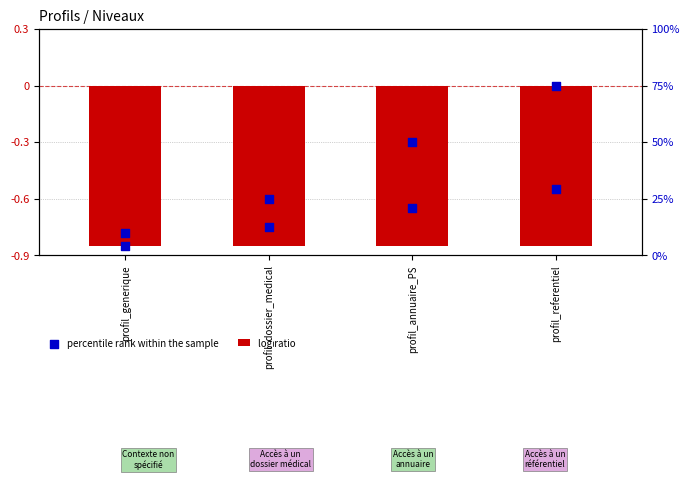

At which category is the sum across all series the highest?

profil_referentiel